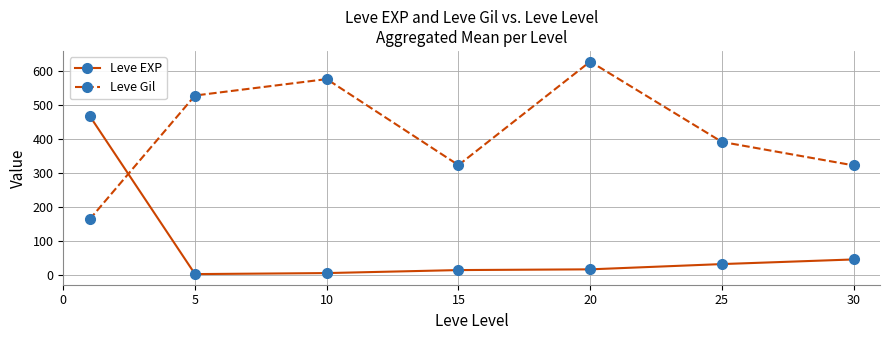

What is the difference between the maximum and second lowest values in the Leve Gil series?

305.8